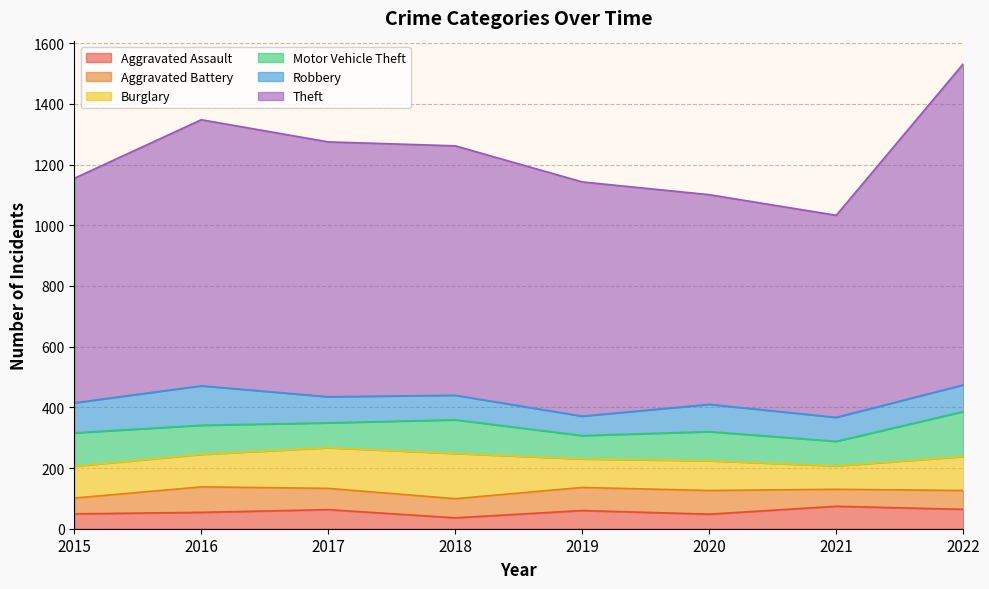

What is the approximate value of Aggravated Assault at 2021?

74